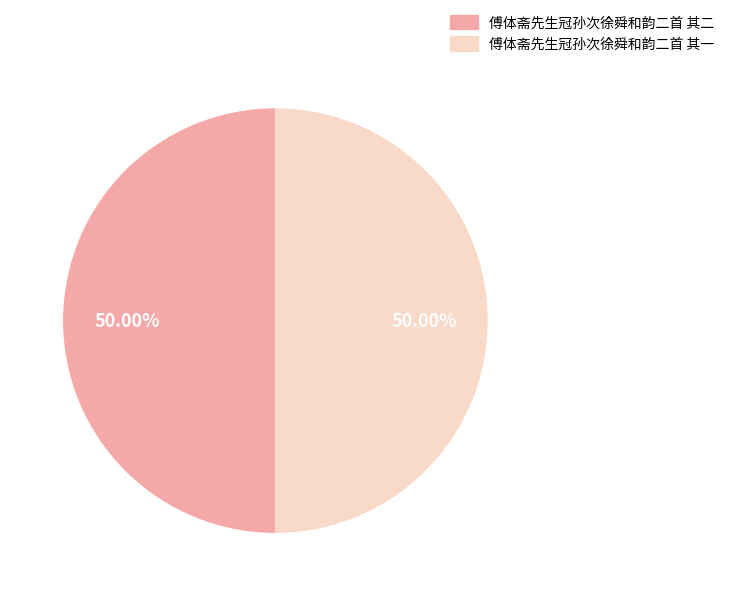

Approximately how many times larger is the value at 傅体斋先生冠孙次徐舜和韵二首 其一 compared to 傅体斋先生冠孙次徐舜和韵二首 其二?

1.0